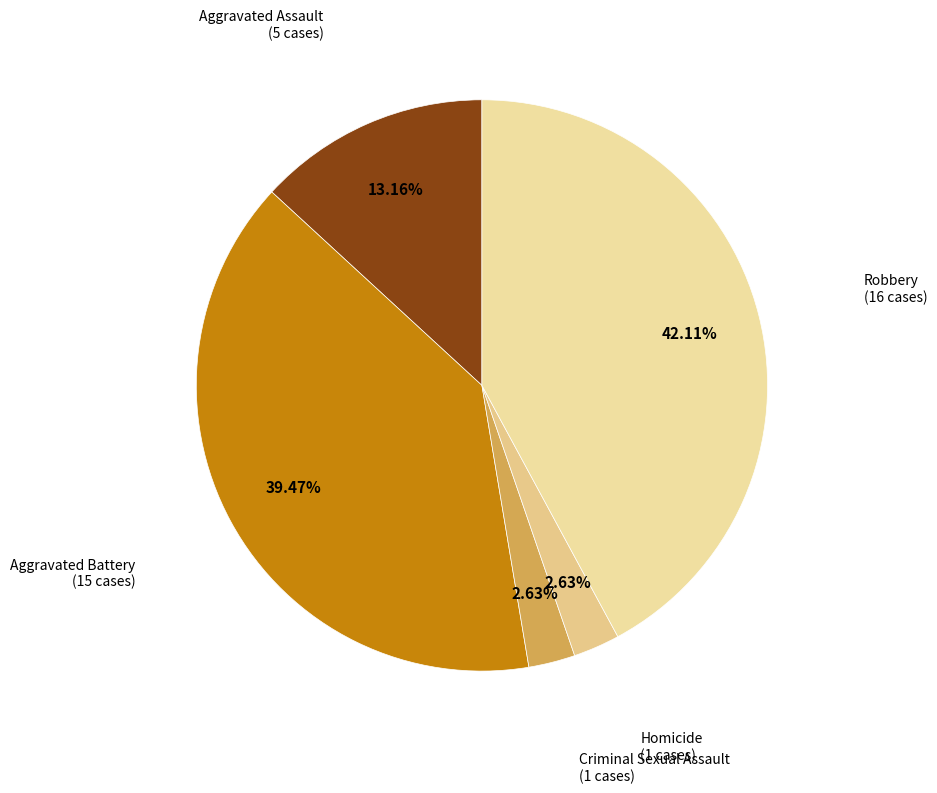

How many slices are in this pie chart?

5